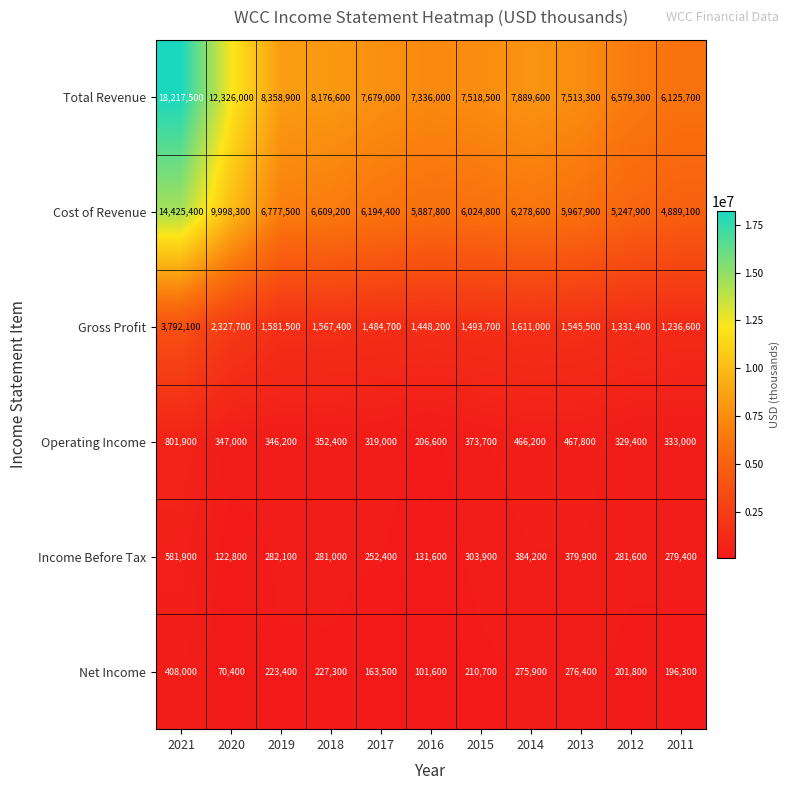

Which category has the highest value across all series?

2021